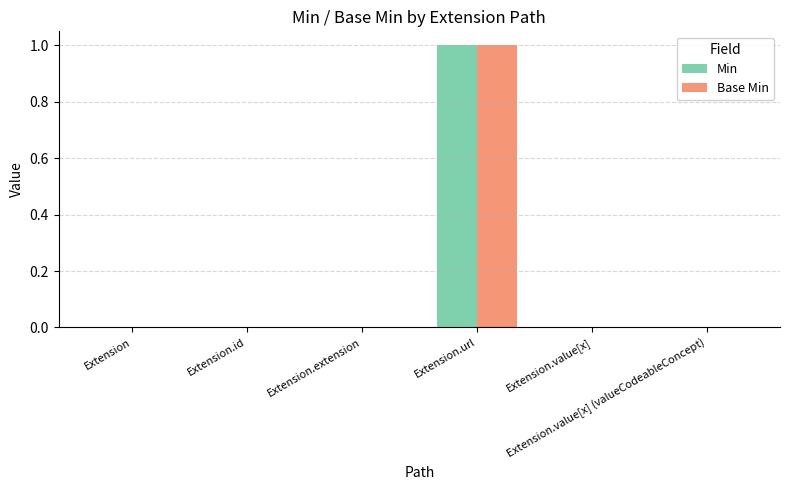

How many groups of bars are there?

6